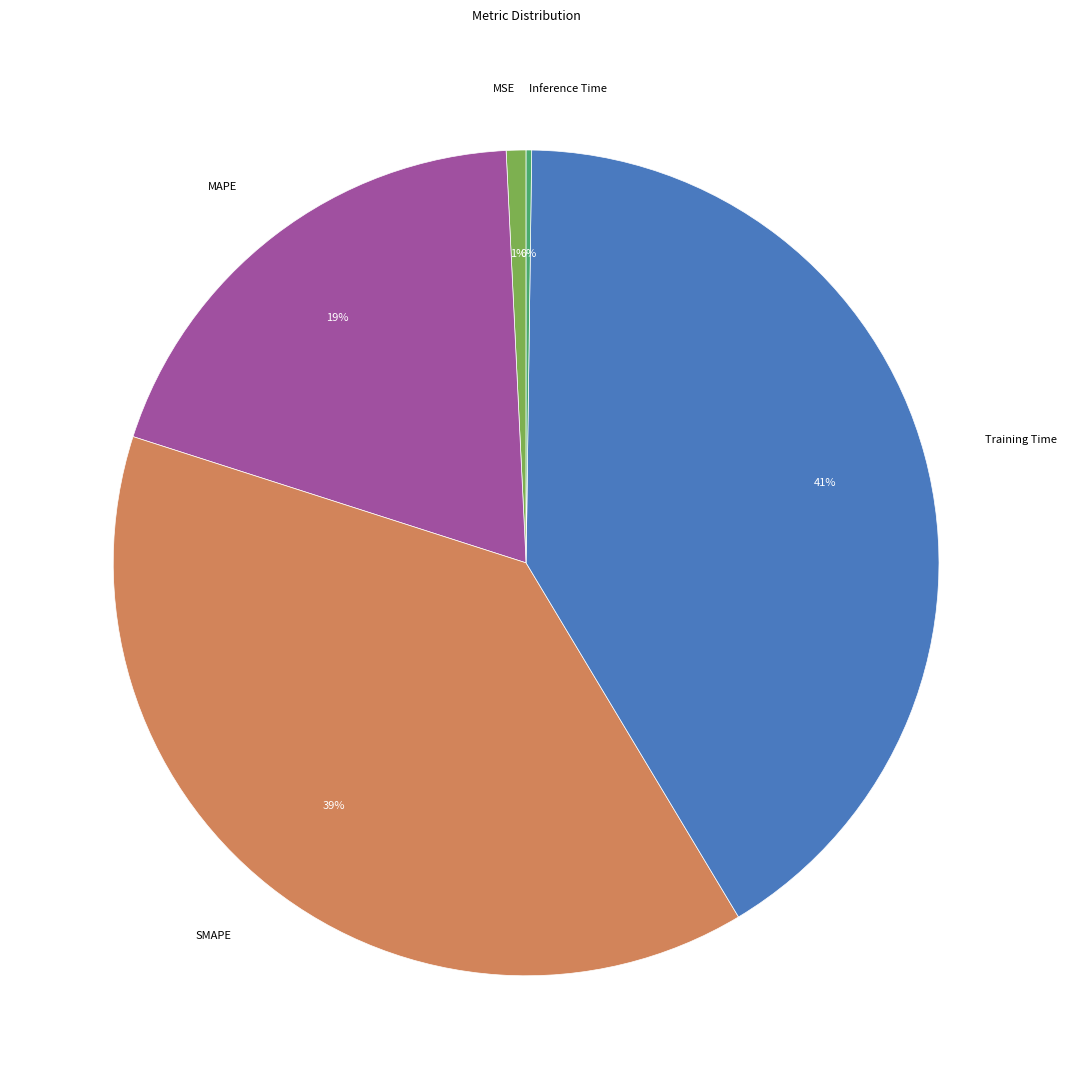

What is the largest slice in the pie chart?

Training Time